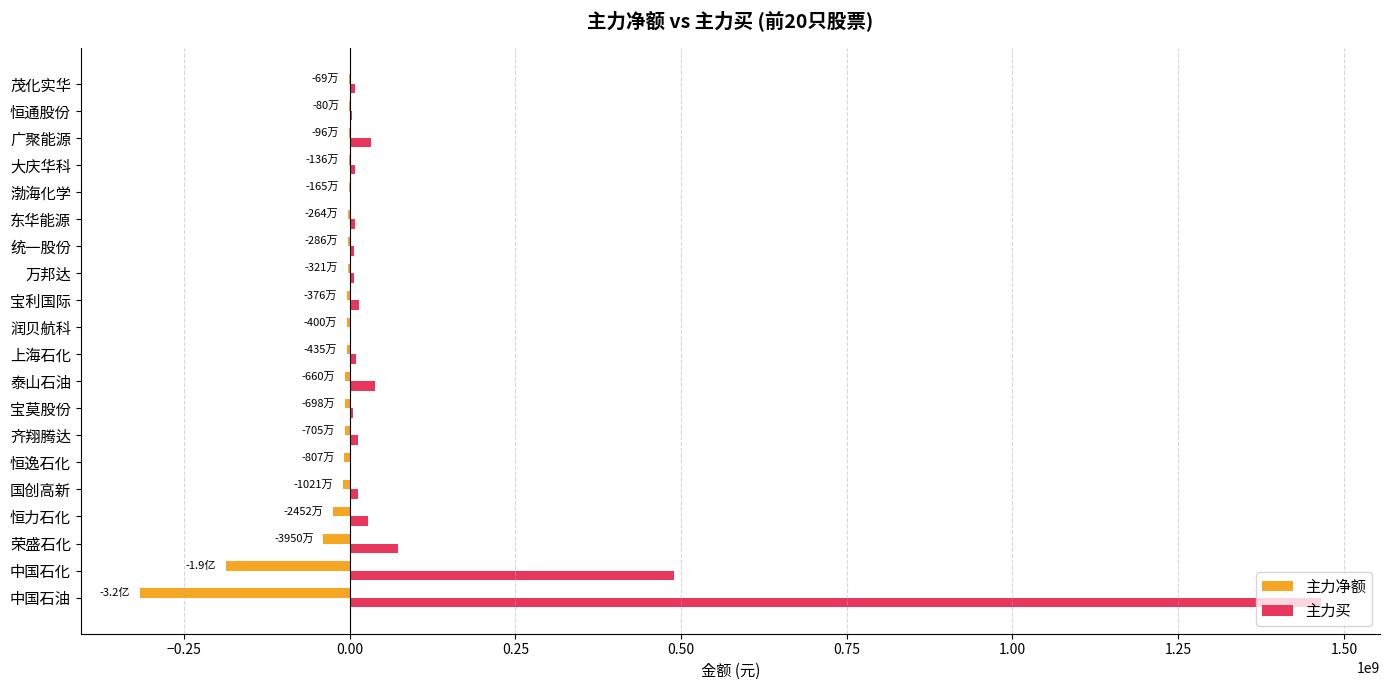

Is the value of 主力买 at 泰山石油 greater than the value of 主力净额 at 齐翔腾达?

Yes